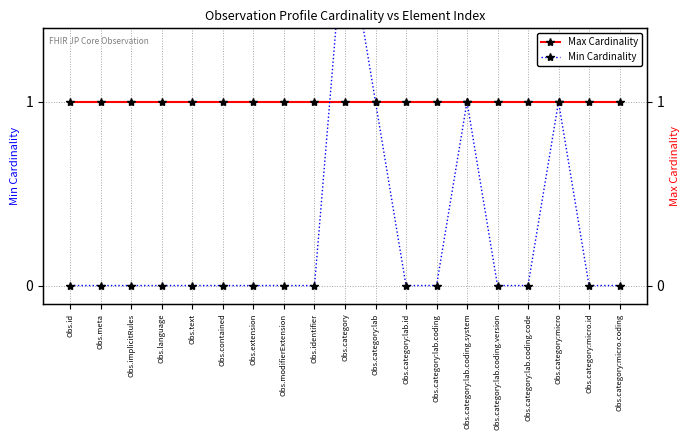

Rank the categories by Max Cardinality value from lowest to highest.

Obs.id, Obs.meta, Obs.implicitRules, Obs.language, Obs.text, Obs.contained, Obs.extension, Obs.modifierExtension, Obs.identifier, Obs.category, Obs.category:lab, Obs.category:lab.id, Obs.category:lab.coding, Obs.category:lab.coding.system, Obs.category:lab.coding.version, Obs.category:lab.coding.code, Obs.category:micro, Obs.category:micro.id, Obs.category:micro.coding